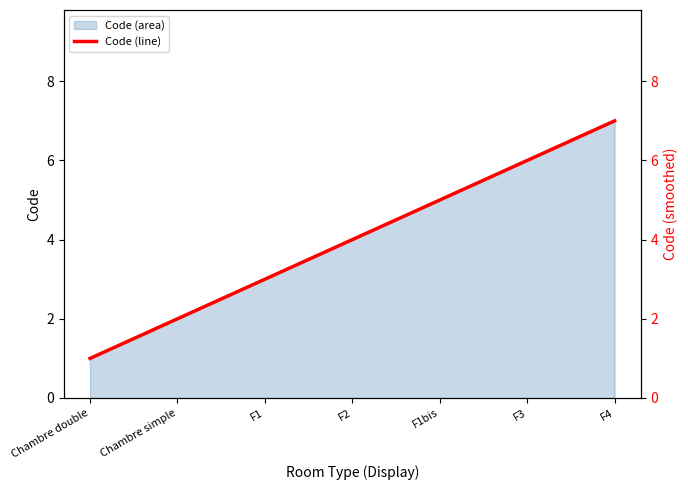

Reading left to right, extract all data points from this chart.

Chambre double=1	Chambre simple=2	F1=3	F2=4	F1bis=5	F3=6	F4=7